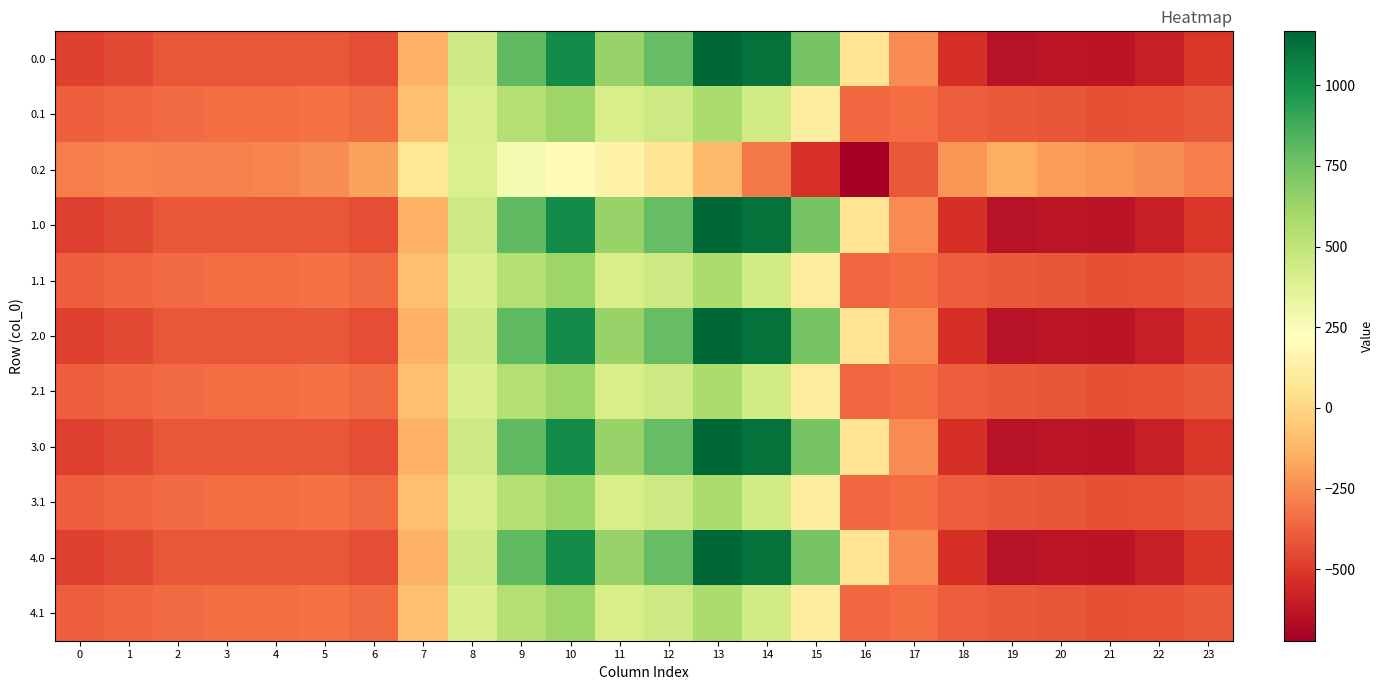

What is the difference between the highest and lowest values at 7?

214.3